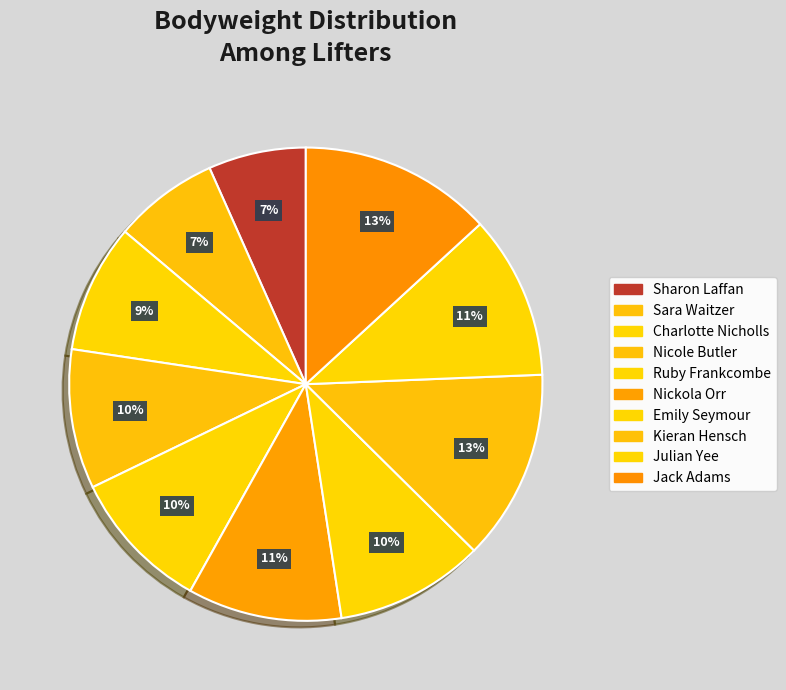

To the nearest percent, what portion does Nicole Butler represent?

10%